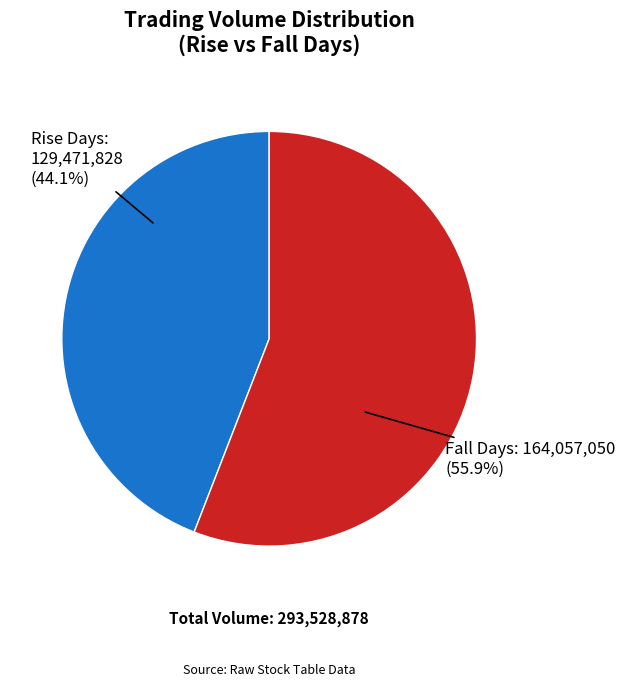

Is there a majority slice in this chart?

Yes